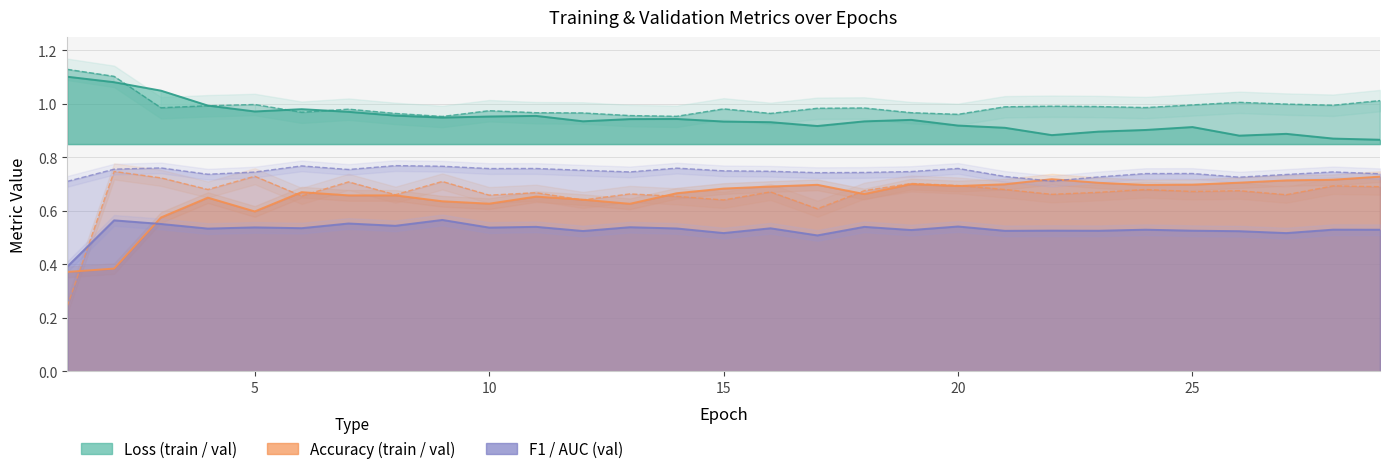

What is the average value of the val_loss series?

1.0